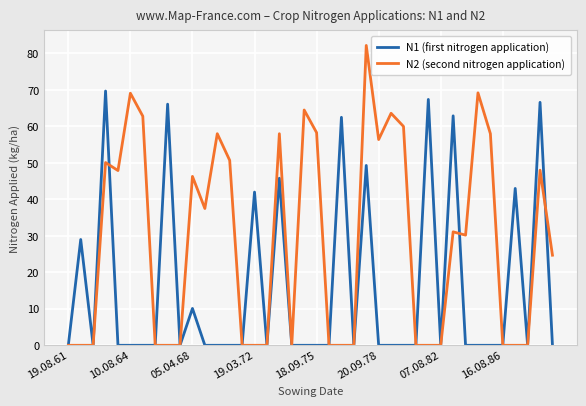

Does the chart display data point markers on the line(s)?

No